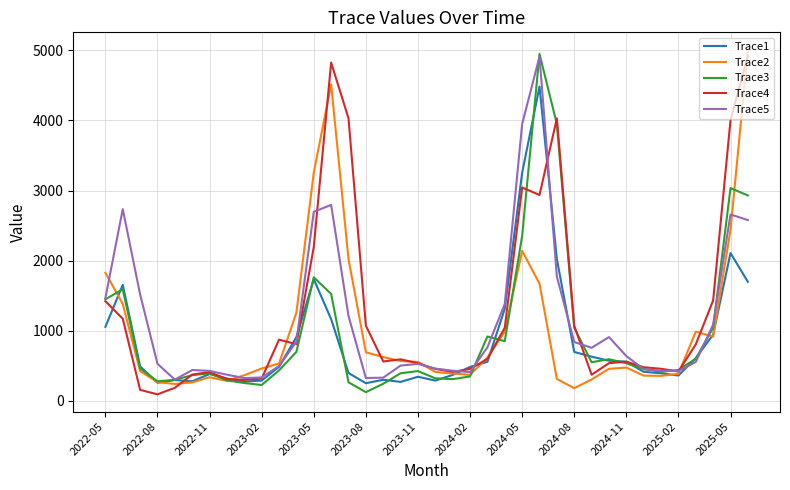

At how many categories does at least one series exceed 2642?

9